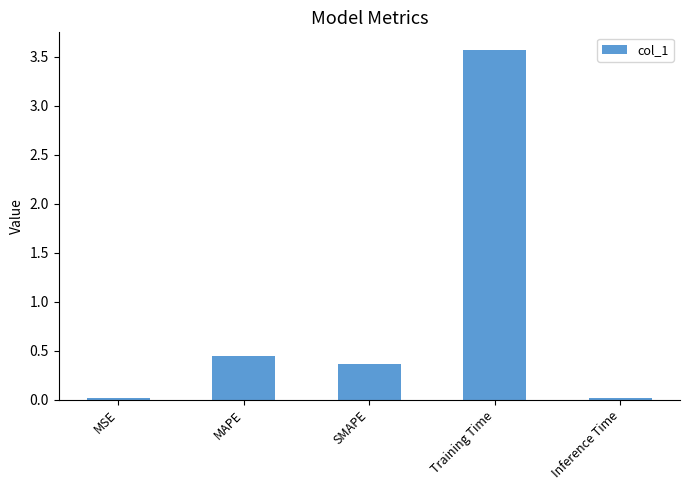

What position from the left is SMAPE?

3